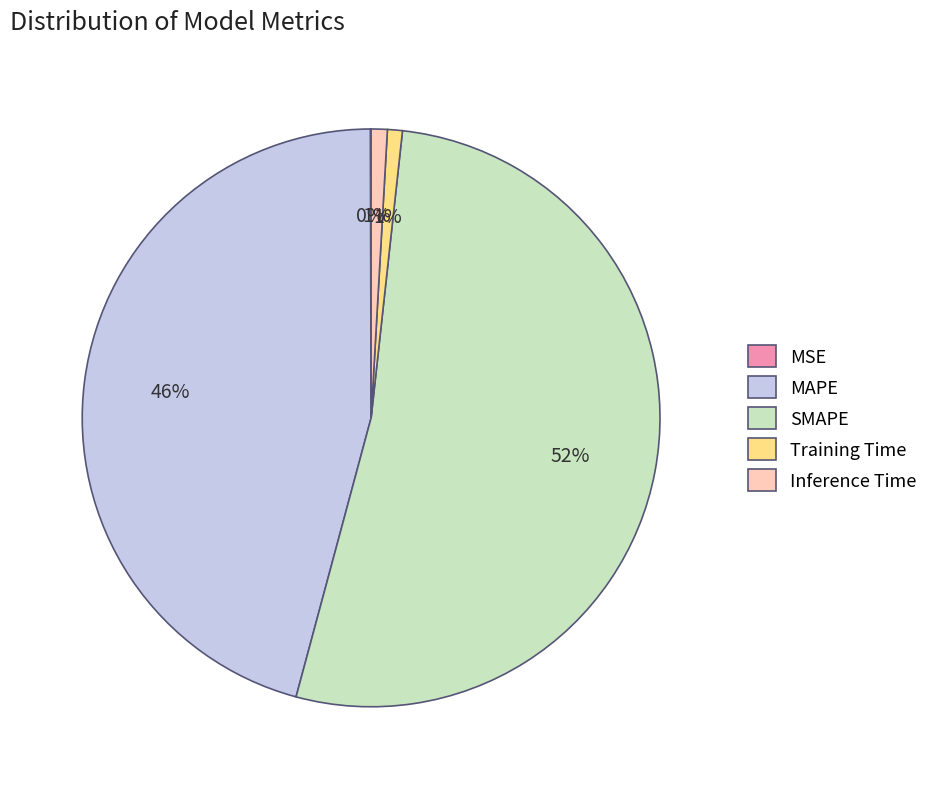

Which slice is the largest?

SMAPE